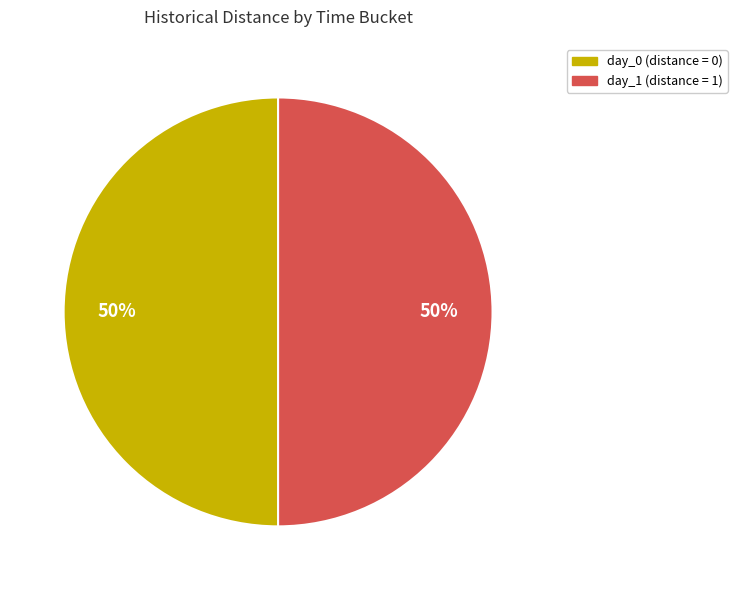

Count the number of slices in the pie.

2